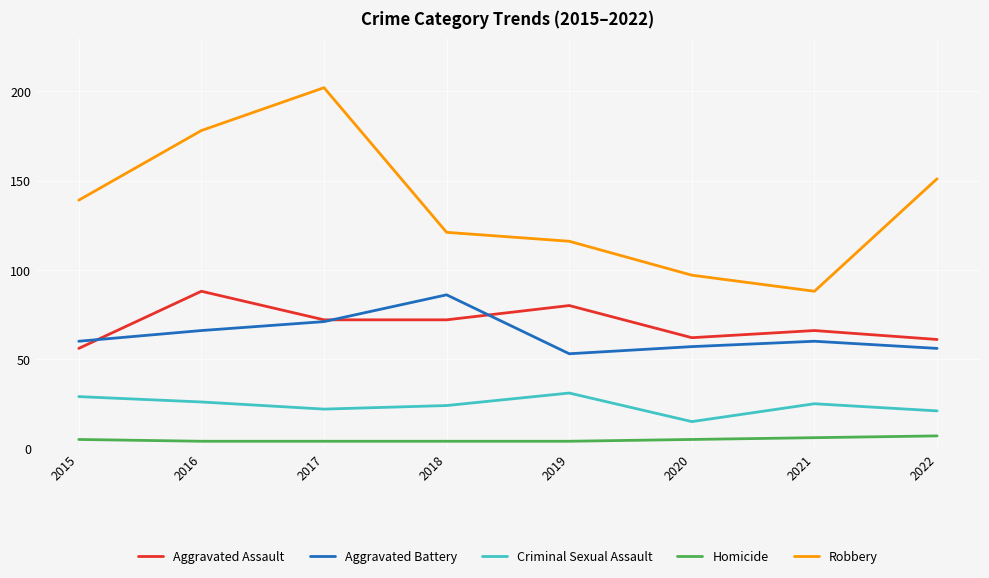

True or false: Homicide and Aggravated Battery cross at least once.

False